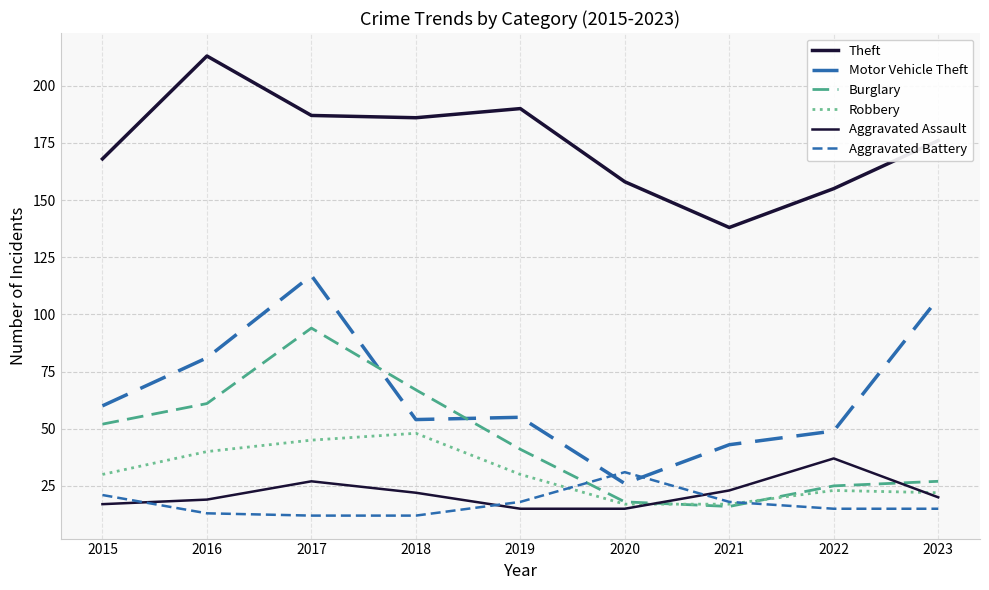

Does the chart have visible grid lines?

Yes